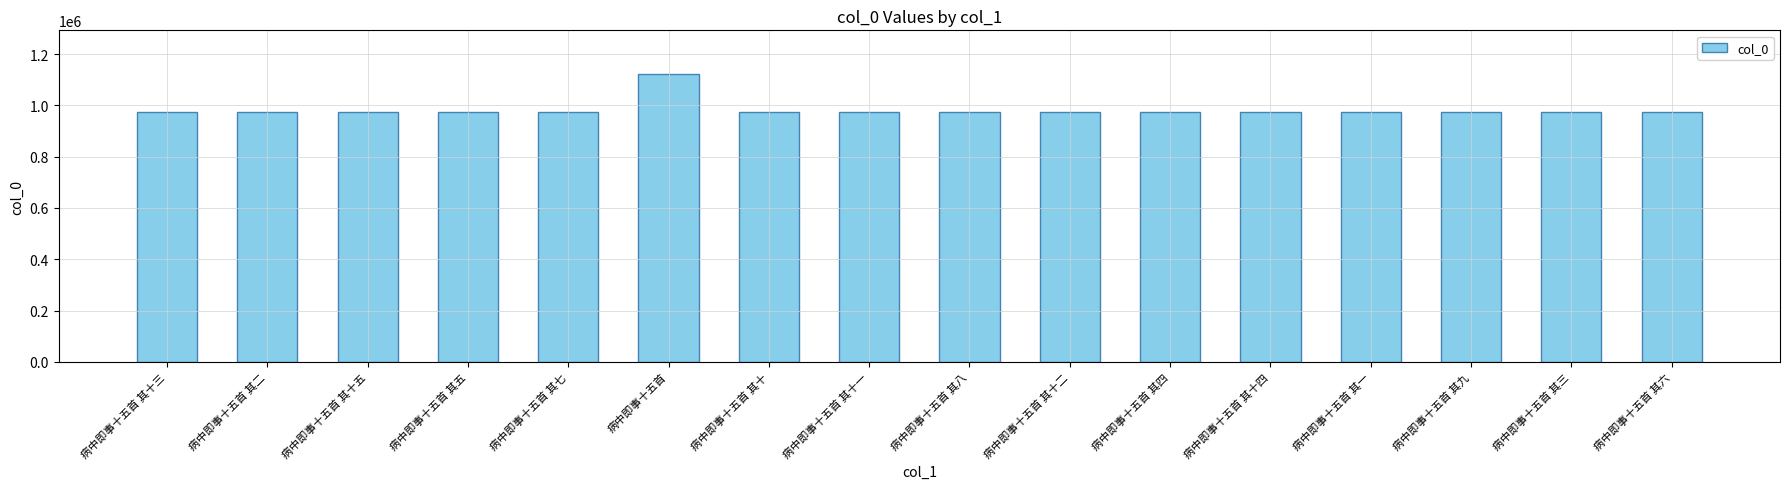

Which label corresponds to the largest value in the chart?

病中即事十五首